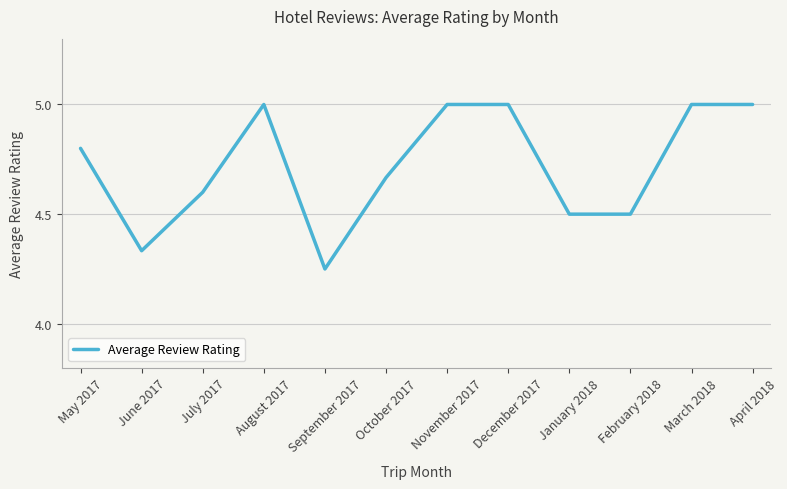

What position from the left is February 2018?

10